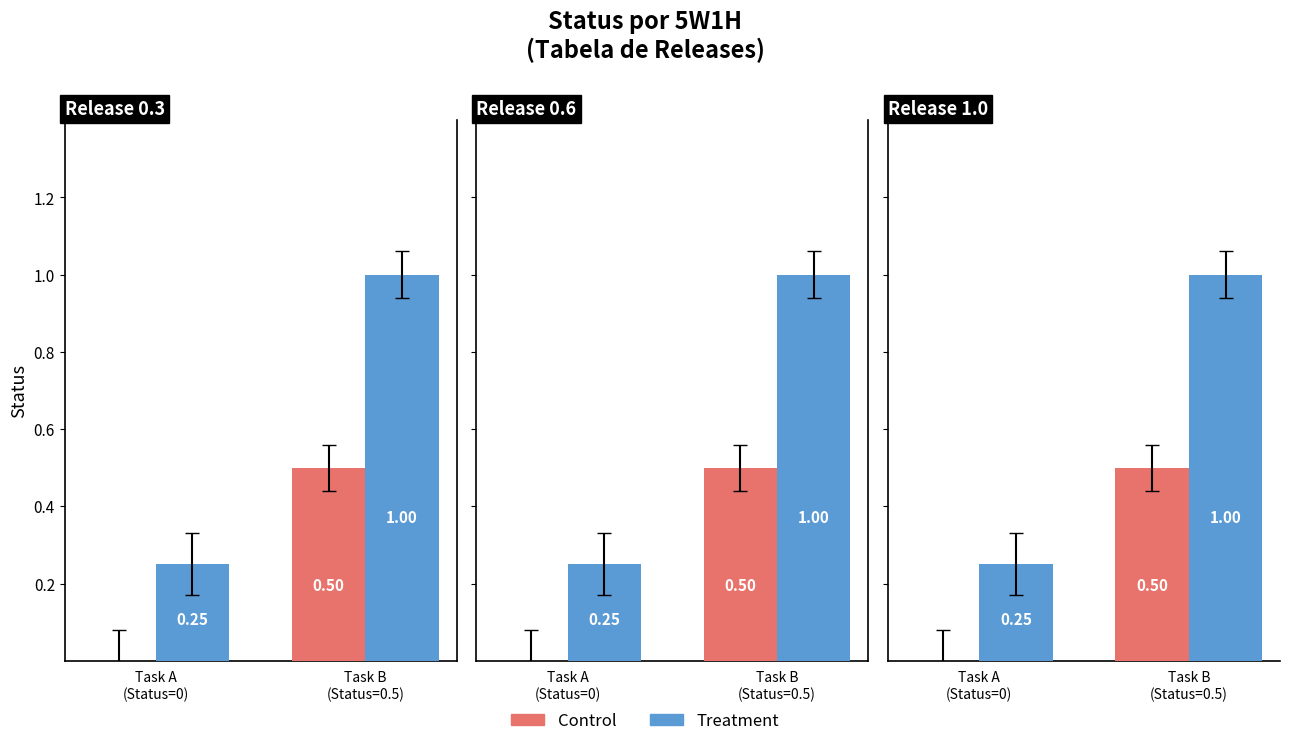

At Task A
(Status=0), list the series in order from largest to smallest.

Treatment, Control